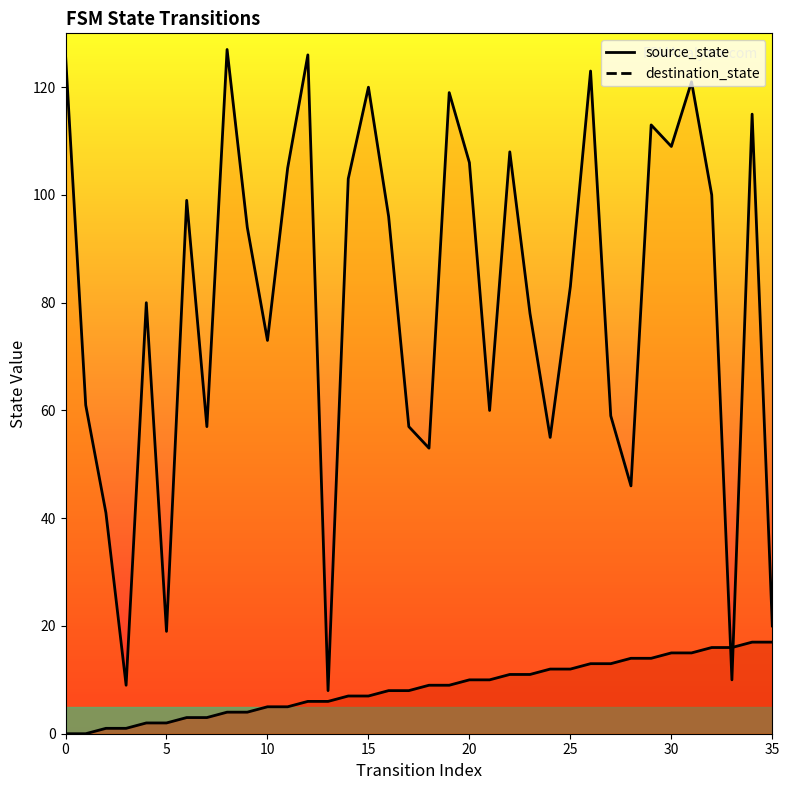

Is it true that source_state equals 16 at 21?

False